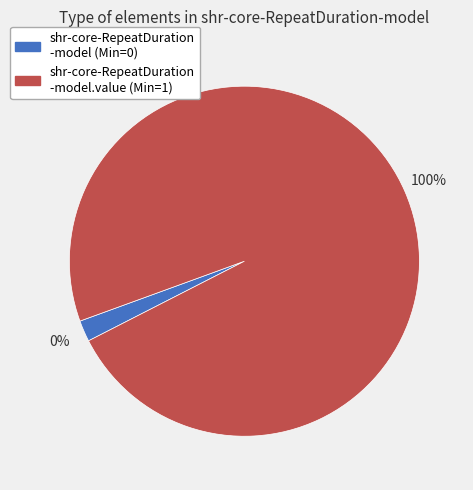

The shr-core-RepeatDuration-model slice represents 1% of the pie. True or false?

False